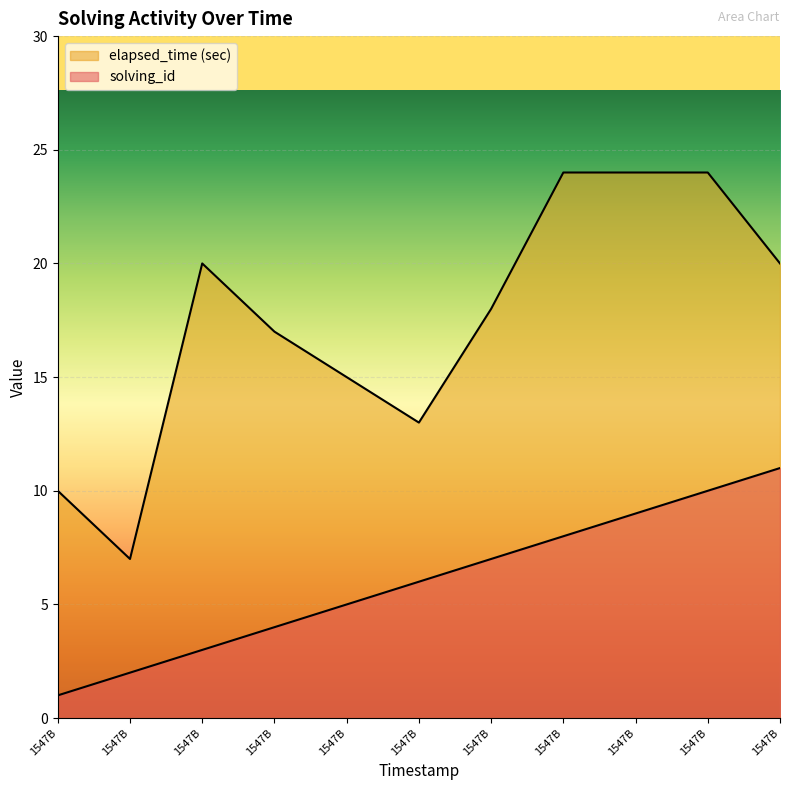

How many values in the solving_id series exceed 6?

5